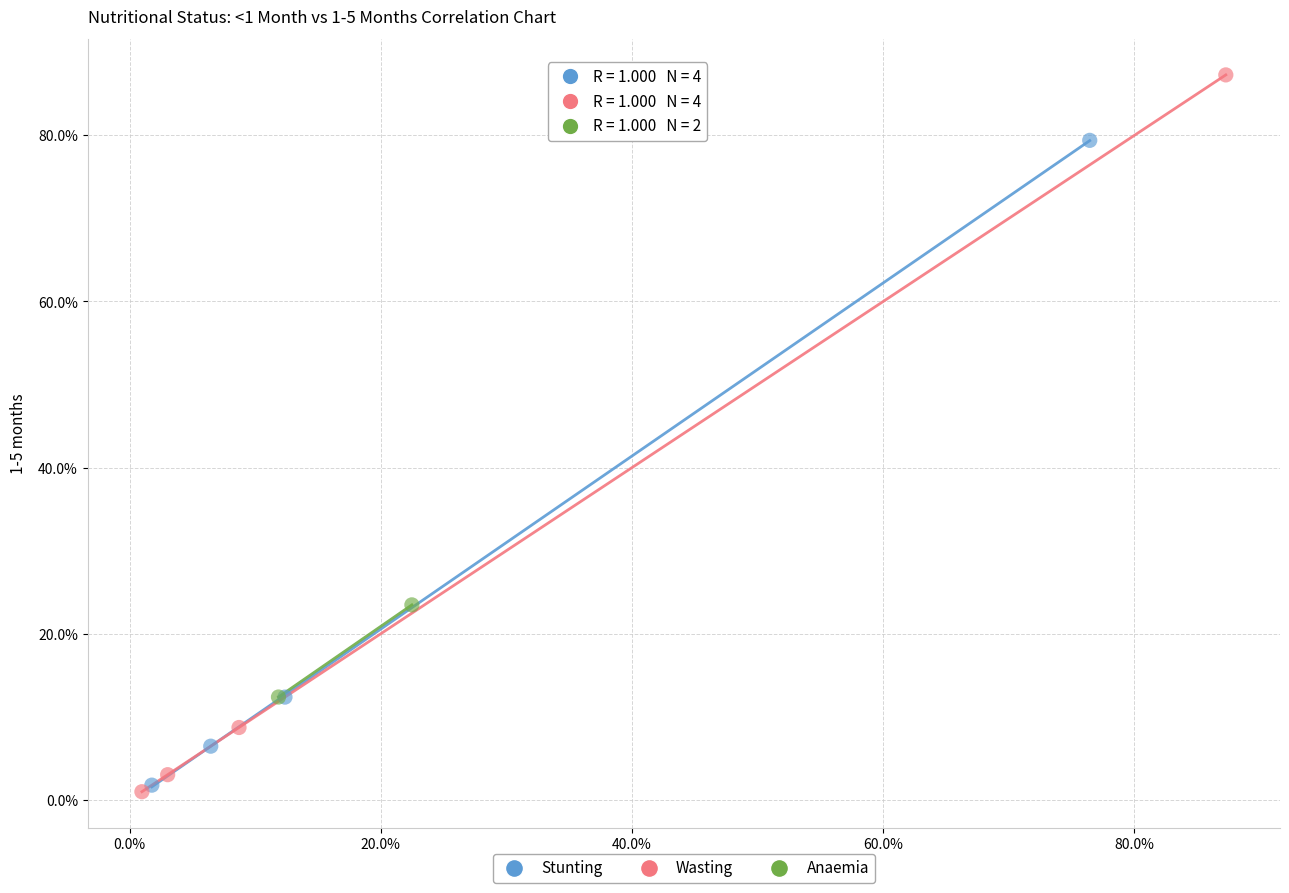

Which series contains the lowest Y value?

Wasting